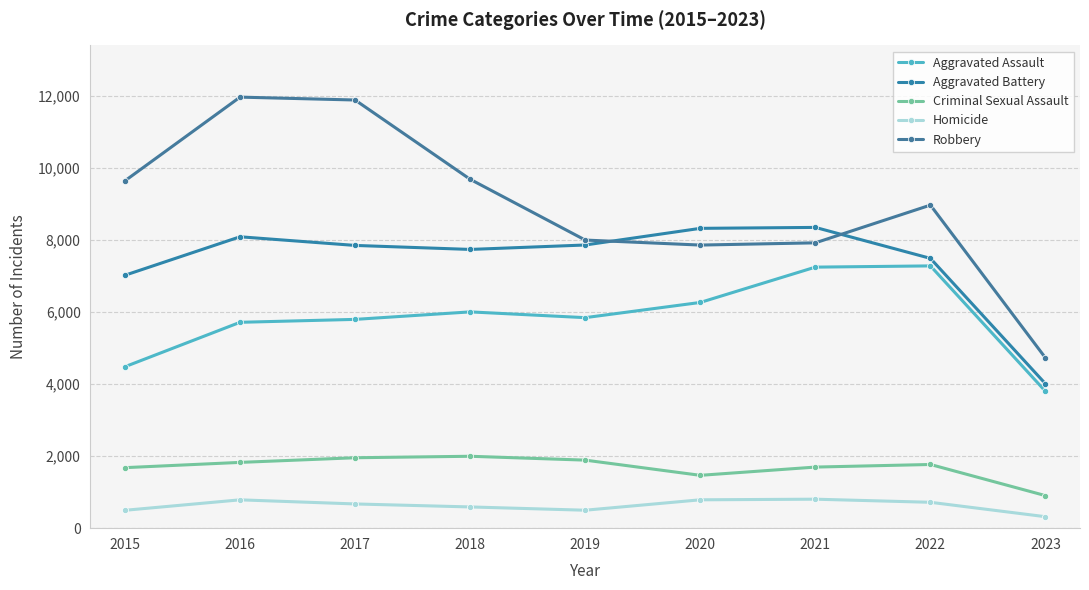

Does the chart have visible grid lines?

Yes